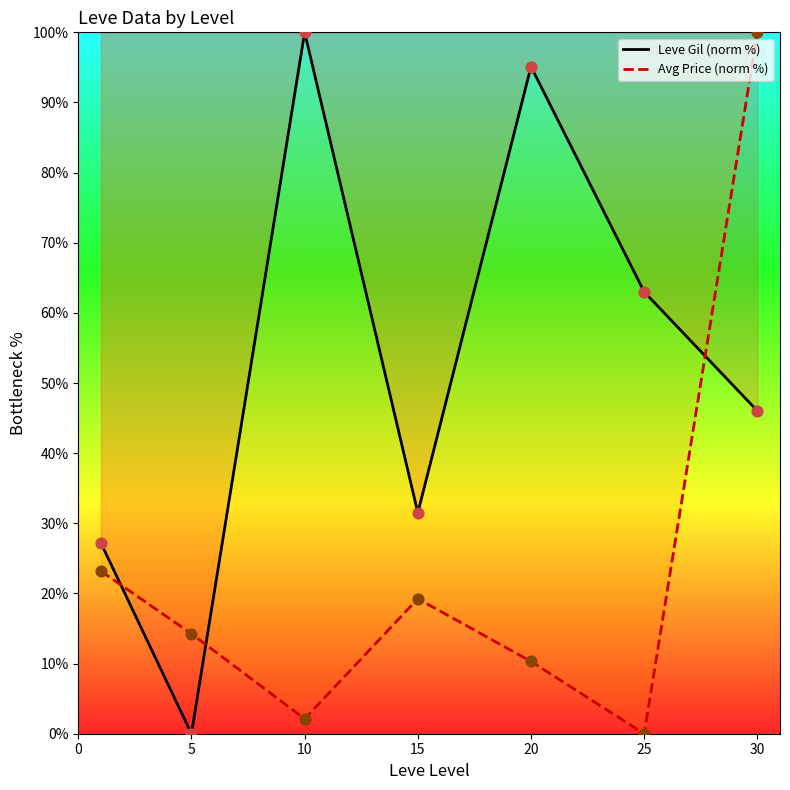

Which series contains the highest Y value?

Leve Gil (norm %)